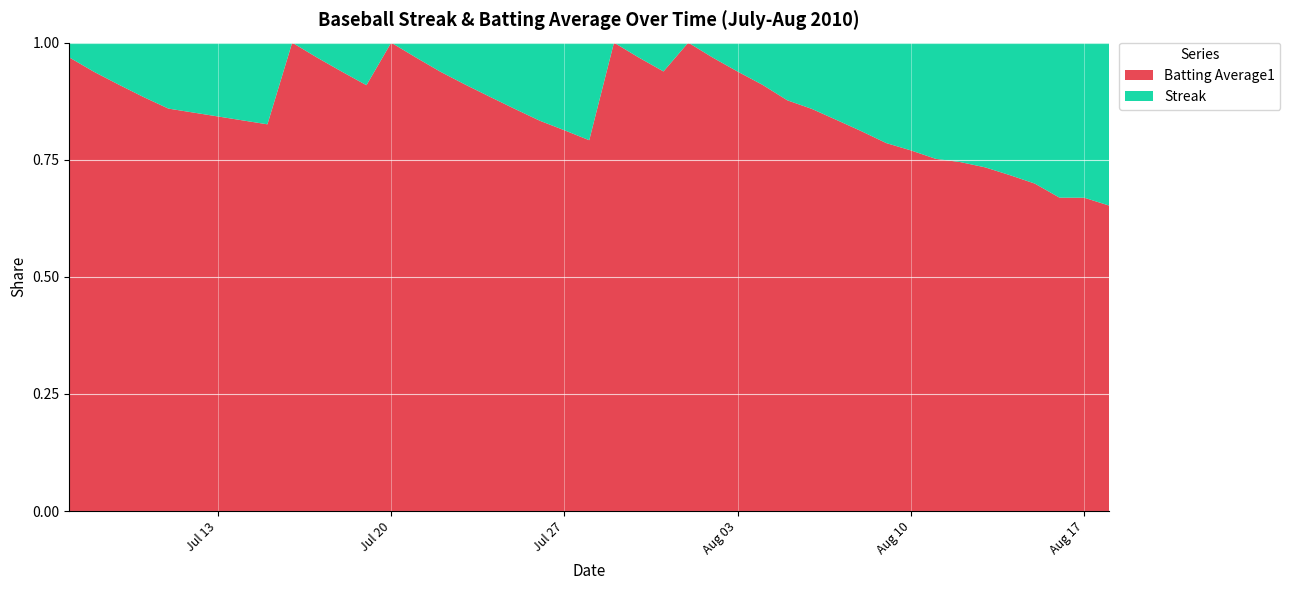

Reading left to right, what are all the values shown in this chart?

Streak: 0=1.0	1=2.0	2=3.0	3=4.0	4=5.0	5=6.0	6=0.0	7=1.0	8=2.0	9=3.0	10=0.0	11=1.0	12=2.0	13=3.0	14=4.0	15=5.0	16=6.0	17=7.0	18=8.0	19=0.0	20=1.0	21=2.0	22=0.0	23=1.0	24=2.0	25=3.0	26=4.0	27=5.0	28=6.0	29=7.0	30=8.0	31=9.0	32=10.0	33=10.0	34=11.0	35=12.0	36=13.0	37=14.0	38=15.0	39=16.0
Batting Average1: 0=0.3	1=0.3	2=0.3	3=0.3	4=0.3	5=0.3	6=0.3	7=0.3	8=0.3	9=0.3	10=0.3	11=0.3	12=0.3	13=0.3	14=0.3	15=0.3	16=0.3	17=0.3	18=0.3	19=0.3	20=0.3	21=0.3	22=0.3	23=0.3	24=0.3	25=0.3	26=0.3	27=0.3	28=0.3	29=0.3	30=0.3	31=0.3	32=0.3	33=0.3	34=0.3	35=0.3	36=0.3	37=0.3	38=0.3	39=0.3